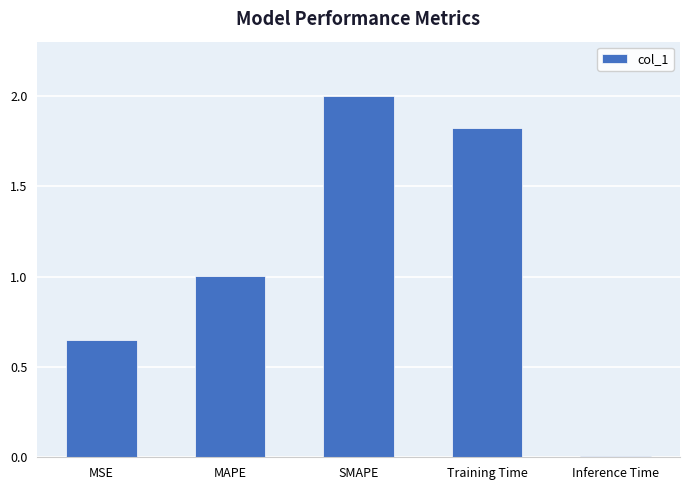

Which has a higher value, SMAPE or MSE?

SMAPE